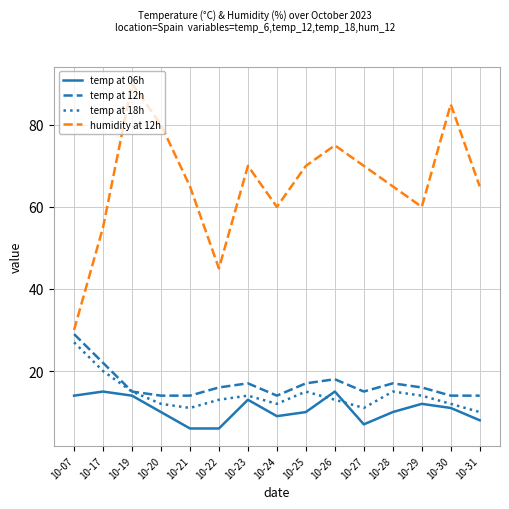

What is the approximate value of temp at 12h at 10-07?

29